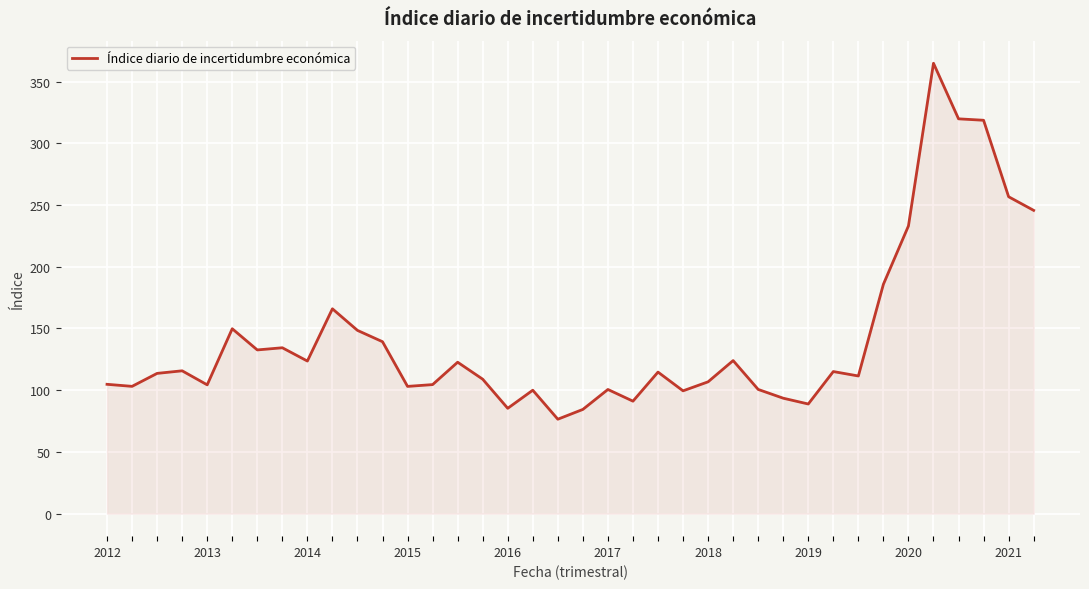

What is the maximum value shown in the chart?

364.8